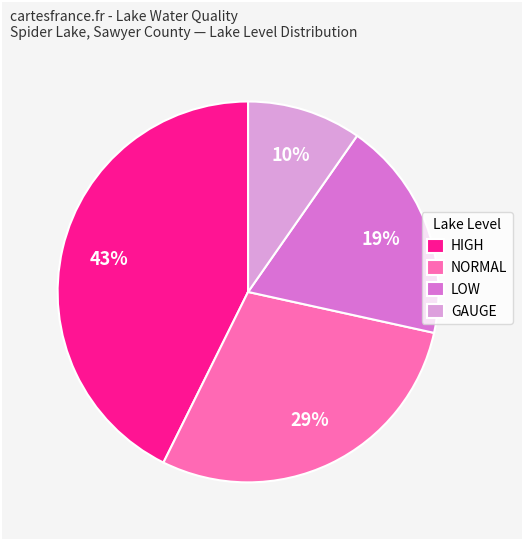

What is the ratio of the value at LOW to the value at HIGH?

0.4